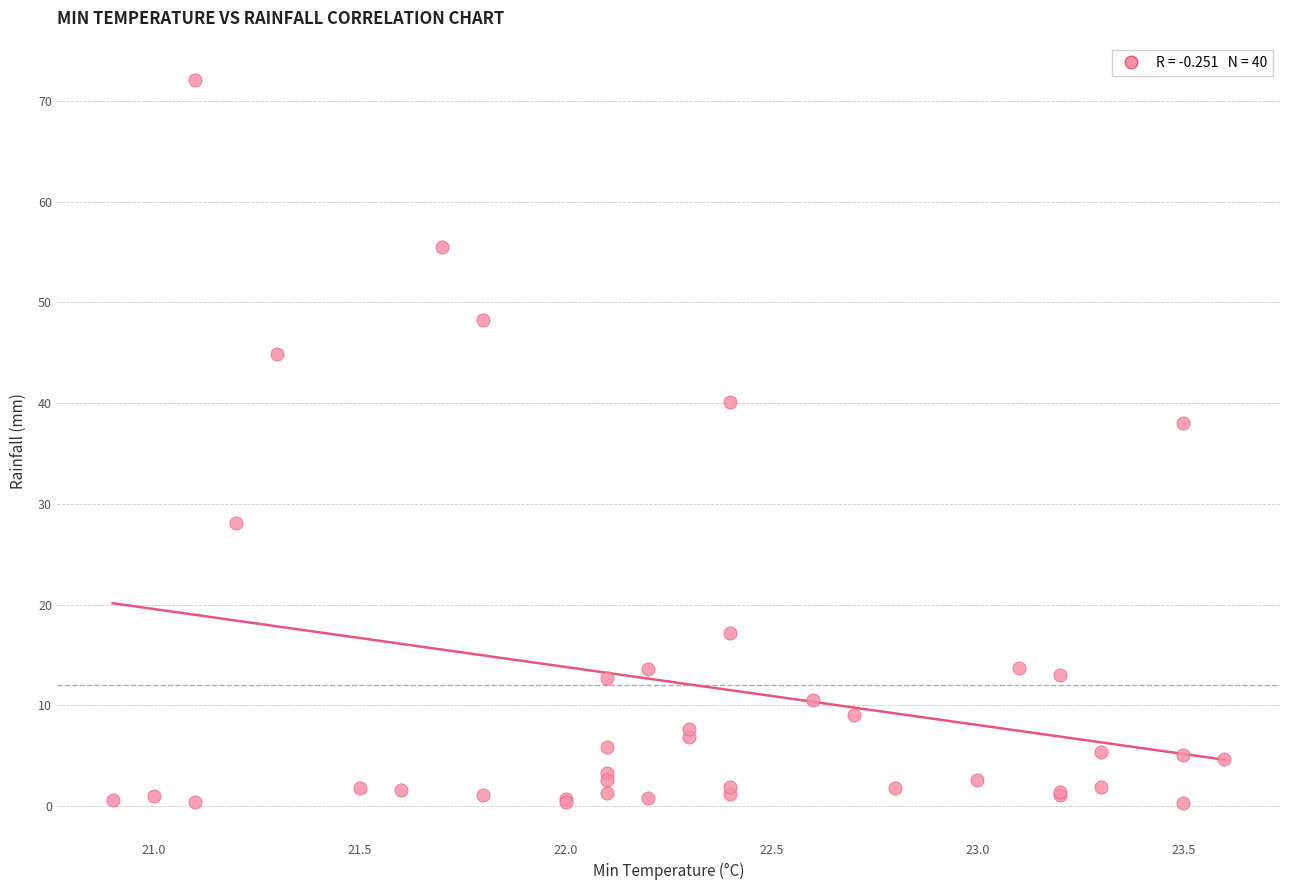

What Y value in the scatter plot is closest to 36?

38.0